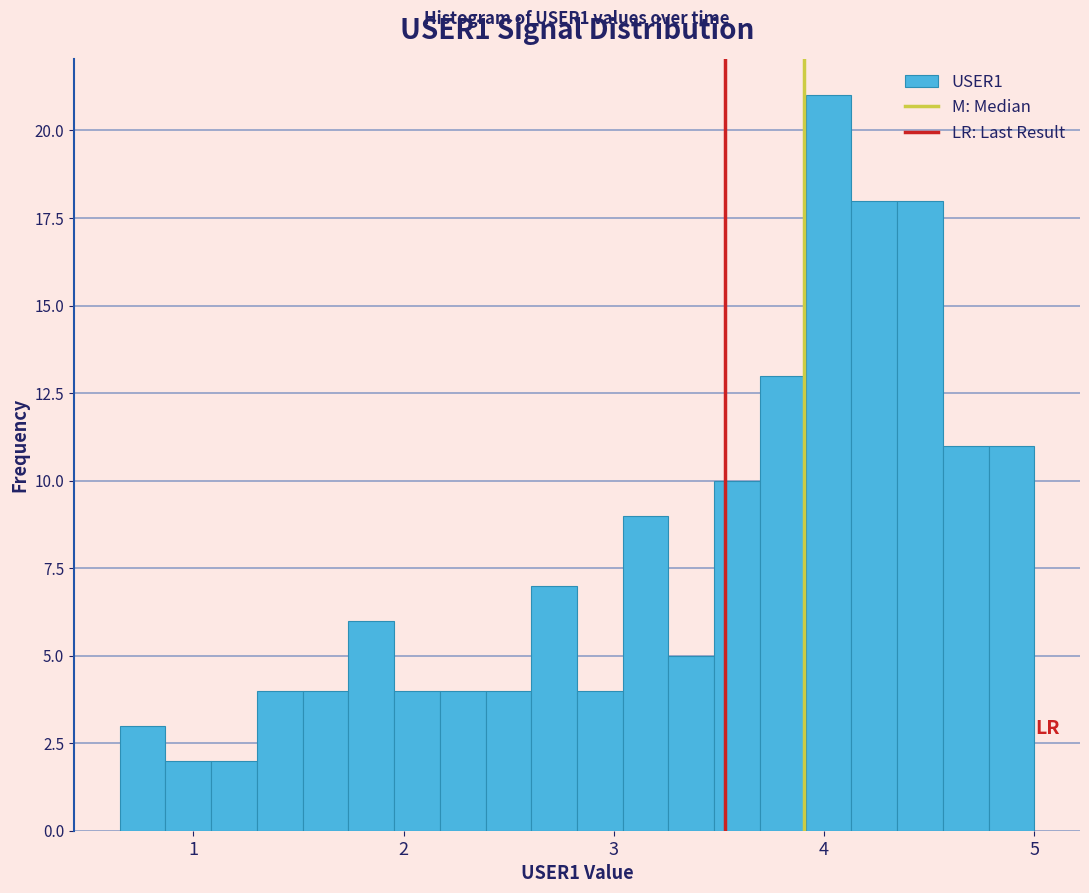

Read against the x-axis, roughly where is the centre of the tallest bar?

4.0